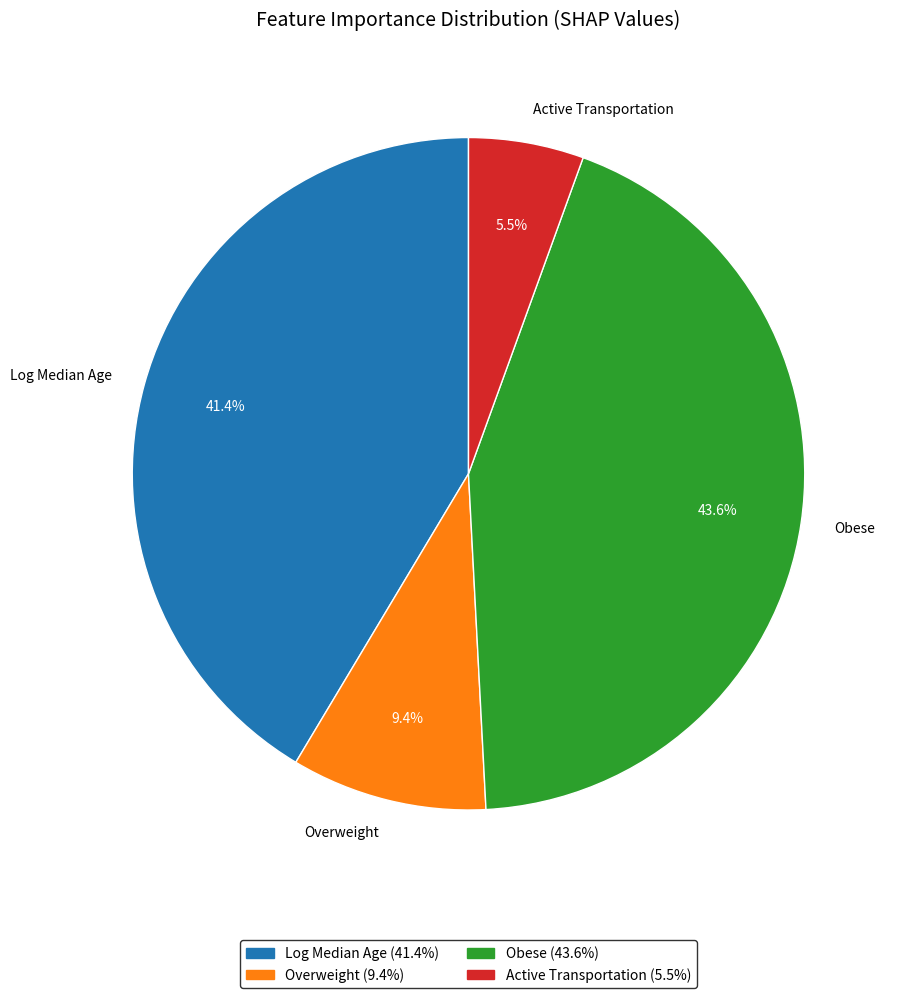

To the nearest percent, what portion does Overweight represent?

9%